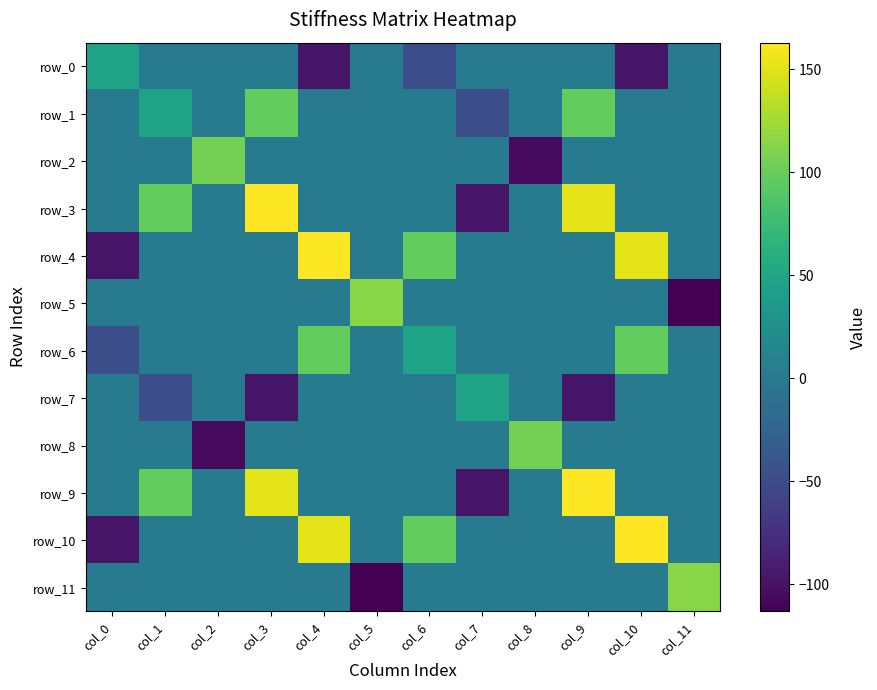

How many categories are shown in the chart?

12